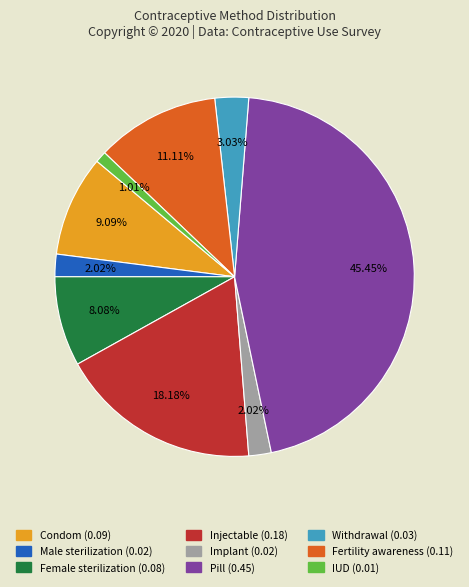

How many slices are in this pie chart?

9